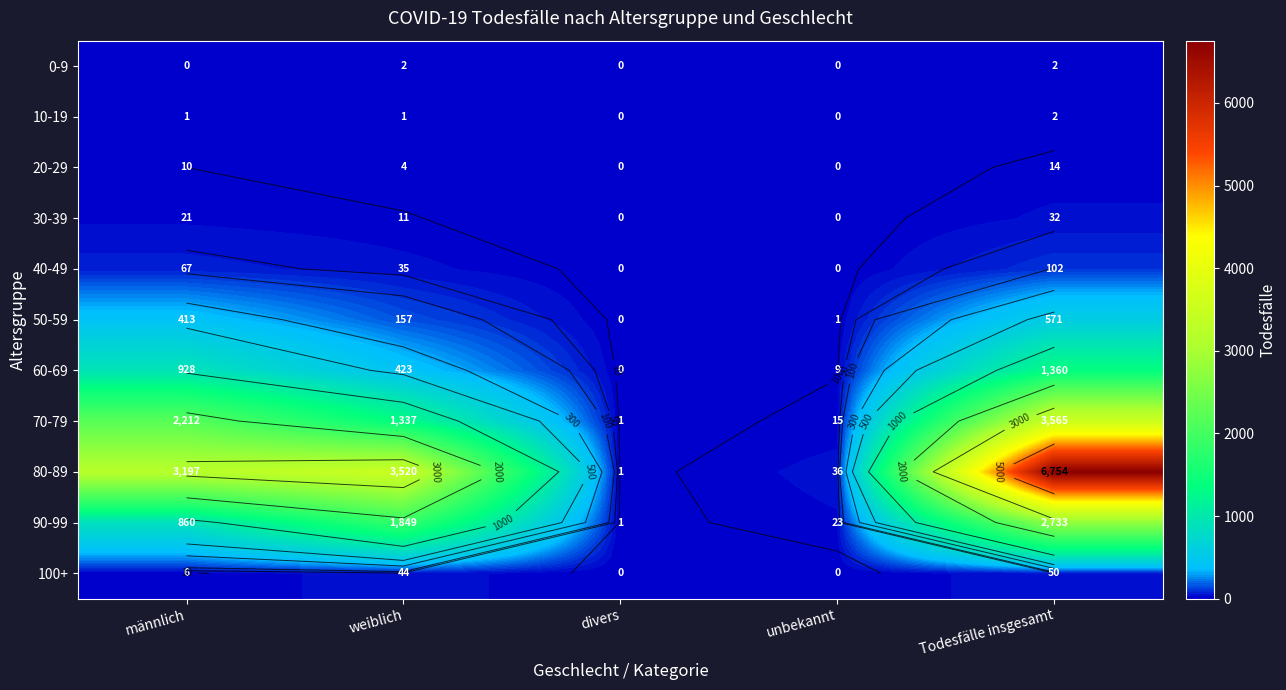

What is the sum of the 30-39 values at unbekannt and weiblich?

11